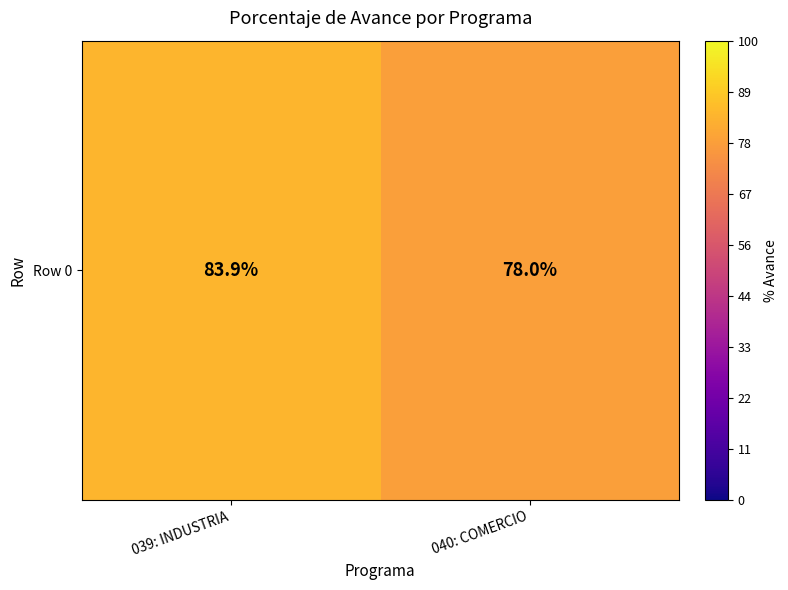

The chart shows a value of 106.7 at 040: COMERCIO. True or false?

False